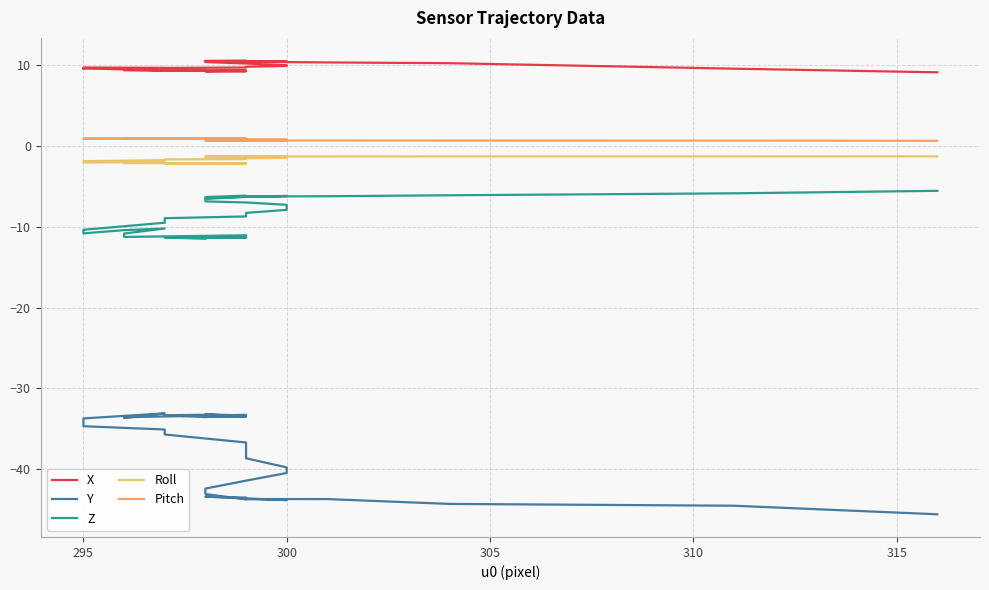

True or false: X and Z cross at least once.

False